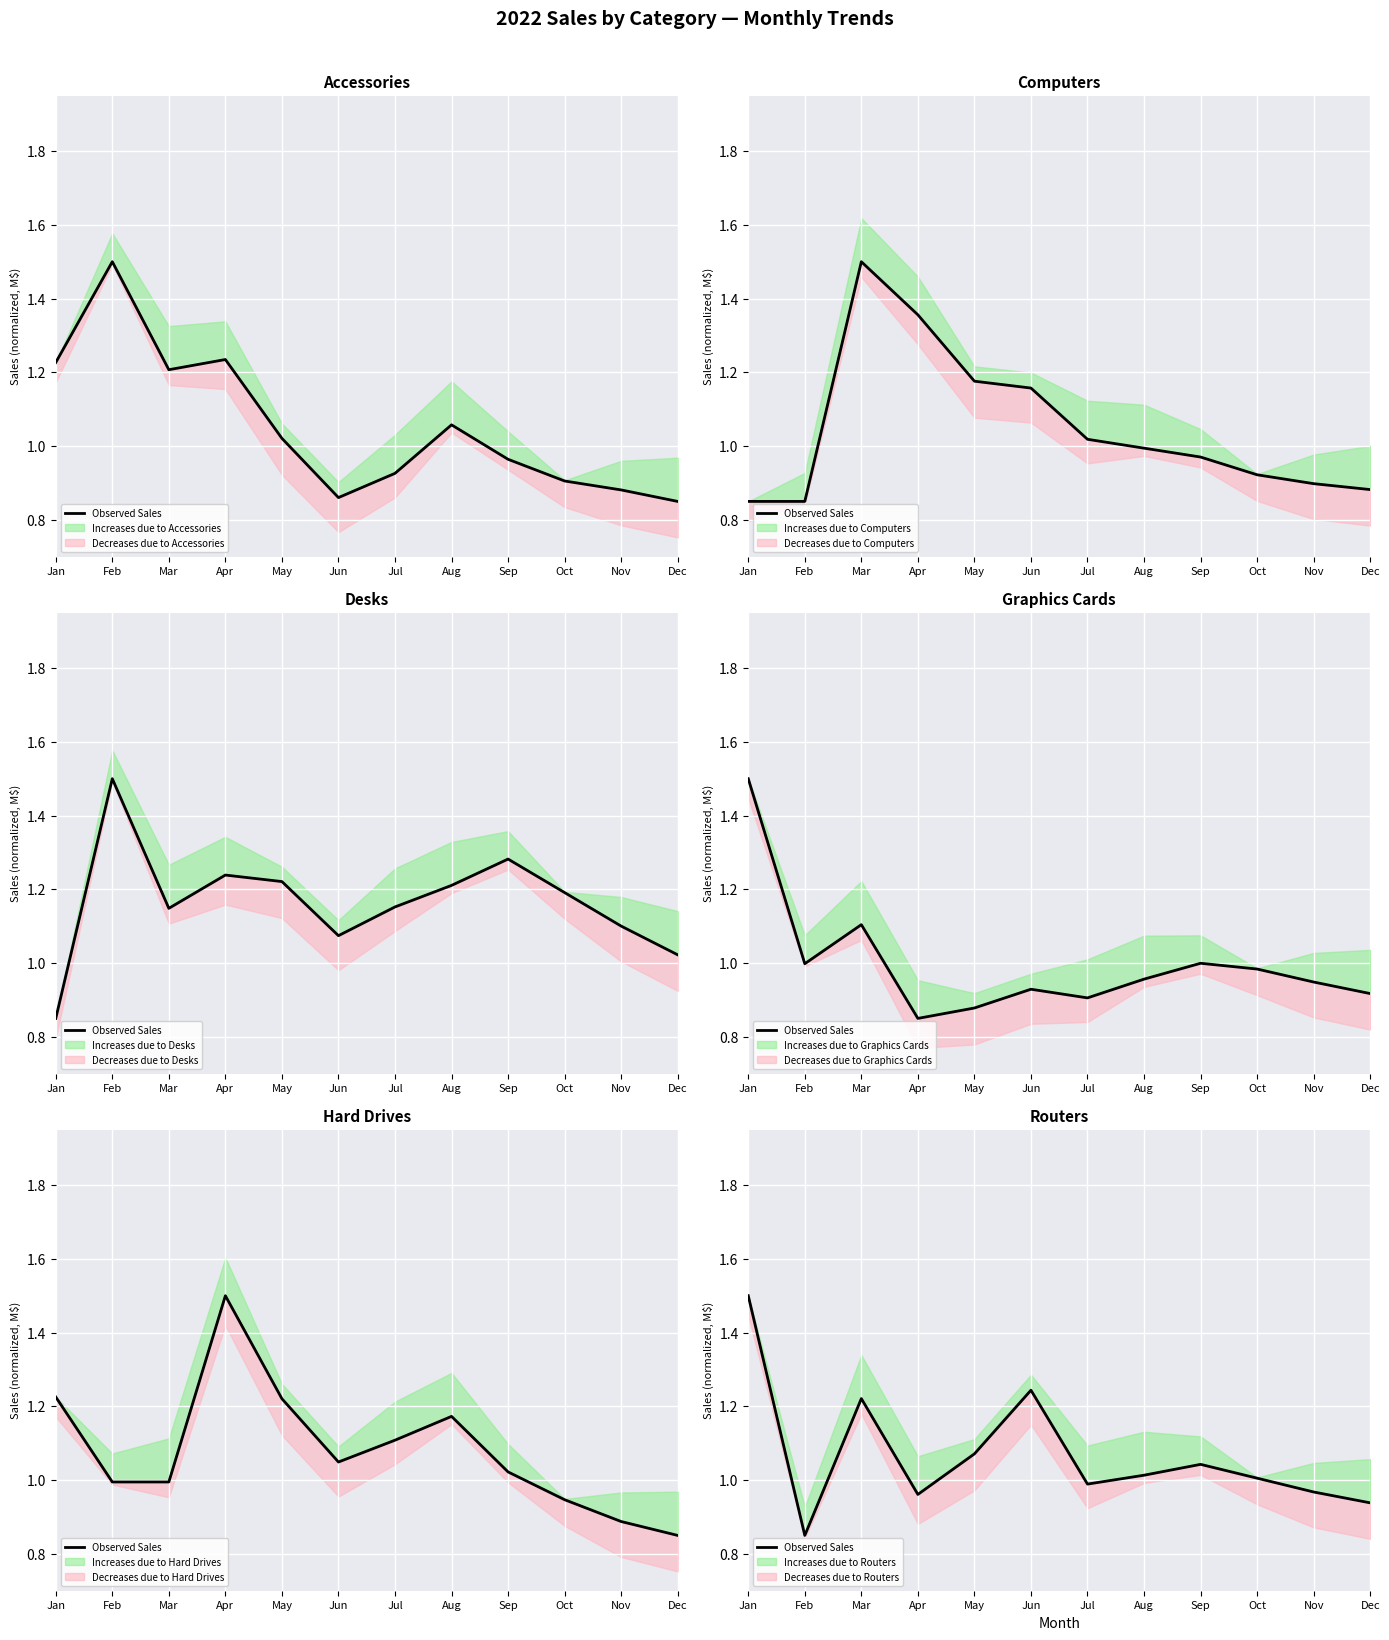

The chart shows a value of 0.5 at Oct. True or false?

False